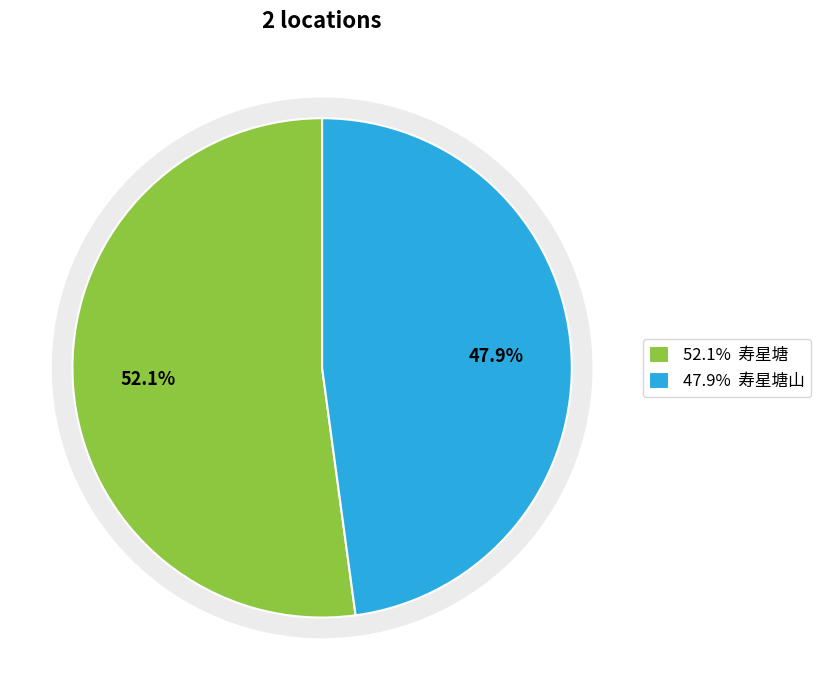

Which slice represents more than half of the pie?

寿星塘